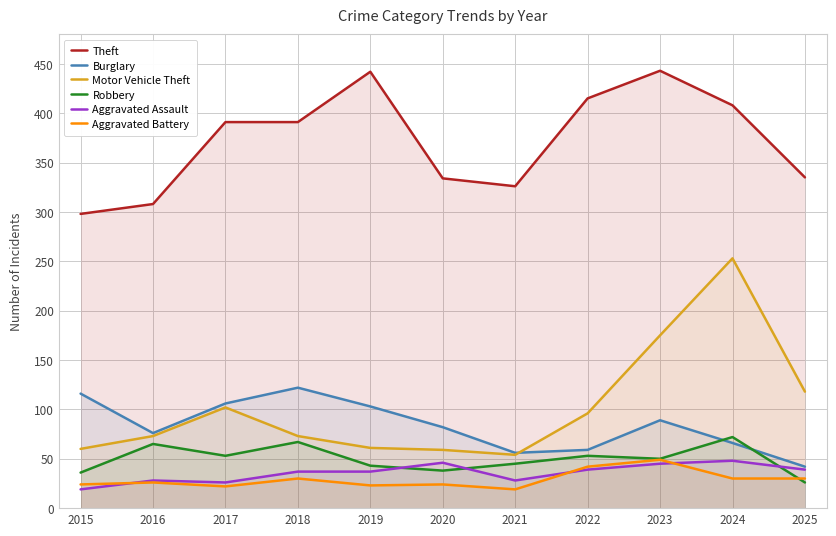

What is the difference between the maximum and minimum values in the Aggravated Assault series?

29